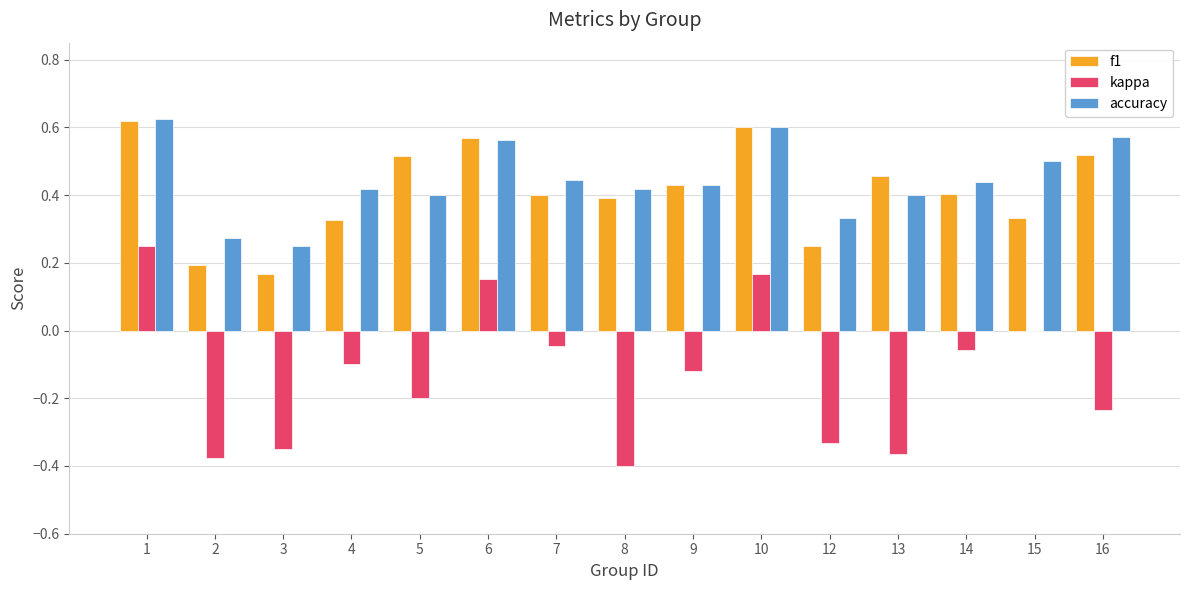

What is the total value across all series at 14?

0.8